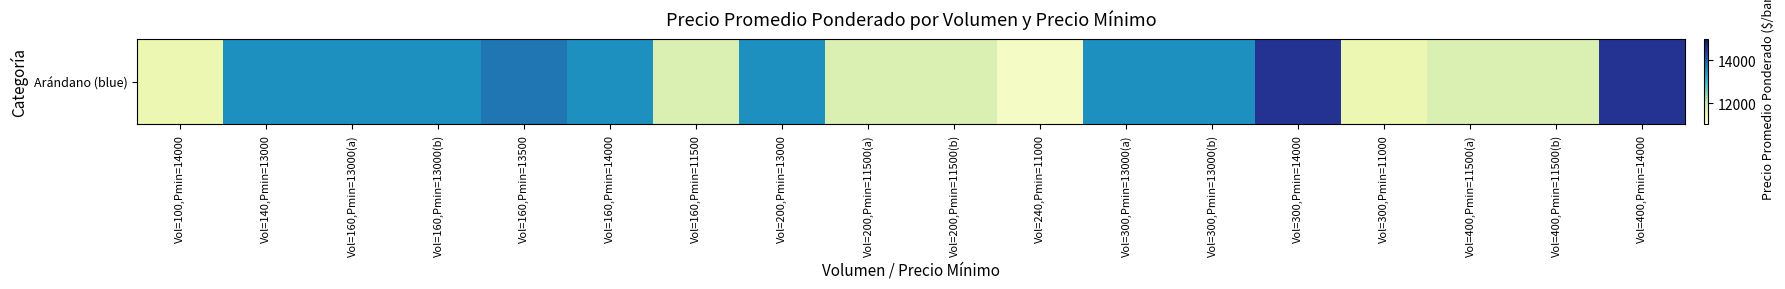

At which category does the chart reach its peak across all series?

Vol=300,Pmin=14000